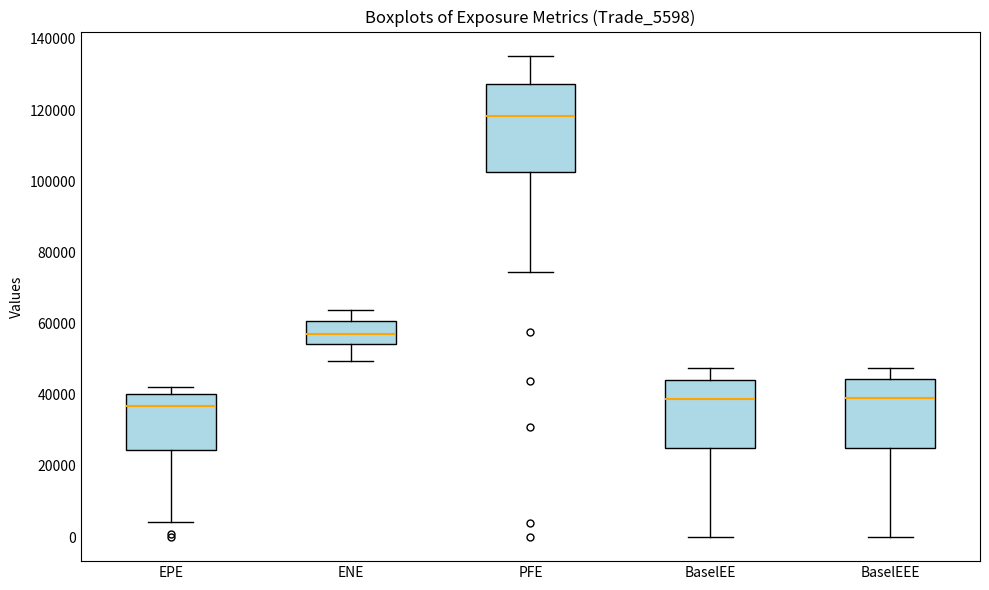

Reading left to right, read every box against the y-axis: the position of its median line, the range the box covers, and the ends of its whiskers. The values are not printed on the chart, so give them approximately, as read against the axis.

EPE: median 36000, box 24000 to 40000, whiskers 4000 to 42000
ENE: median 58000, box 54000 to 60000, whiskers 50000 to 64000
PFE: median 118000, box 102000 to 128000, whiskers 74000 to 136000
BaselEE: median 38000, box 24000 to 44000, whiskers 0 to 48000
BaselEEE: median 40000, box 24000 to 44000, whiskers 0 to 48000